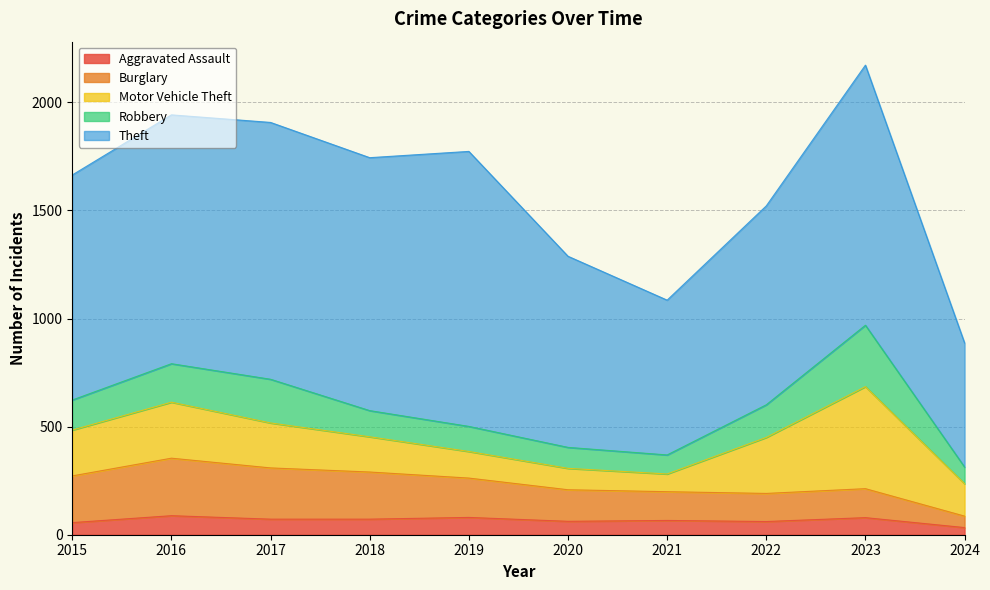

The value of Aggravated Assault at 2016 is 44. True or false?

False